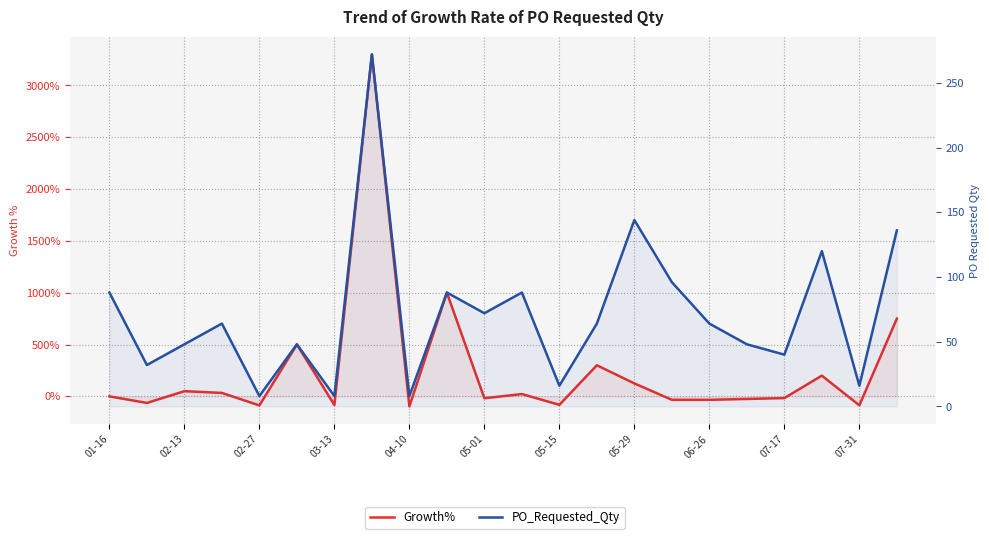

What is the sum of all PO_Requested_Qty values?

1568.0